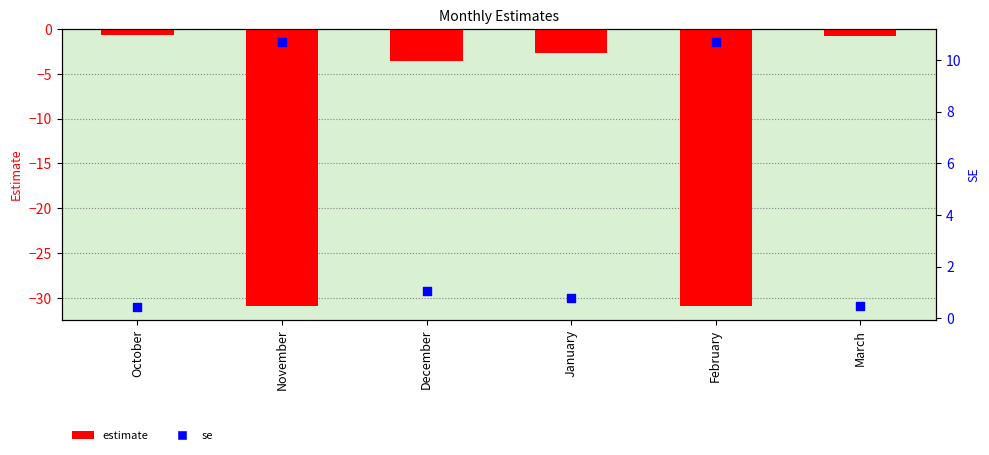

Which series contains the lowest Y value?

estimate